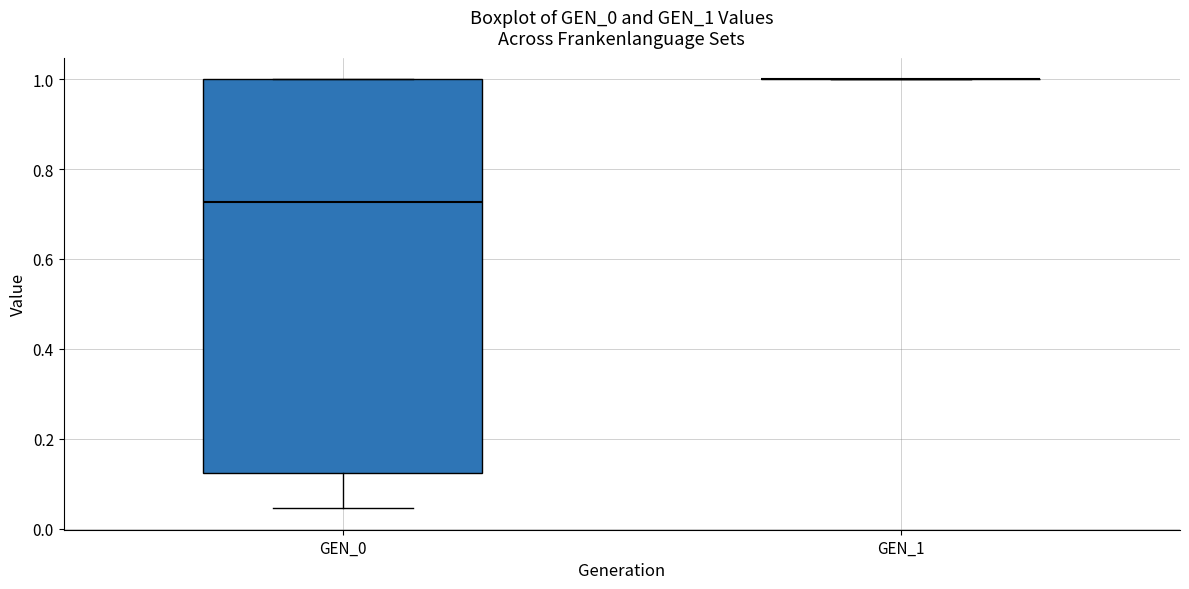

Reading left to right, read every box against the y-axis: the position of its median line, the range the box covers, and the ends of its whiskers. The values are not printed on the chart, so give them approximately, as read against the axis.

GEN_0: median 0.72, box 0.12 to 1.00, whiskers 0.04 to 1.00
GEN_1: box collapsed to a line at 1.00, whiskers 1.00 to 1.00